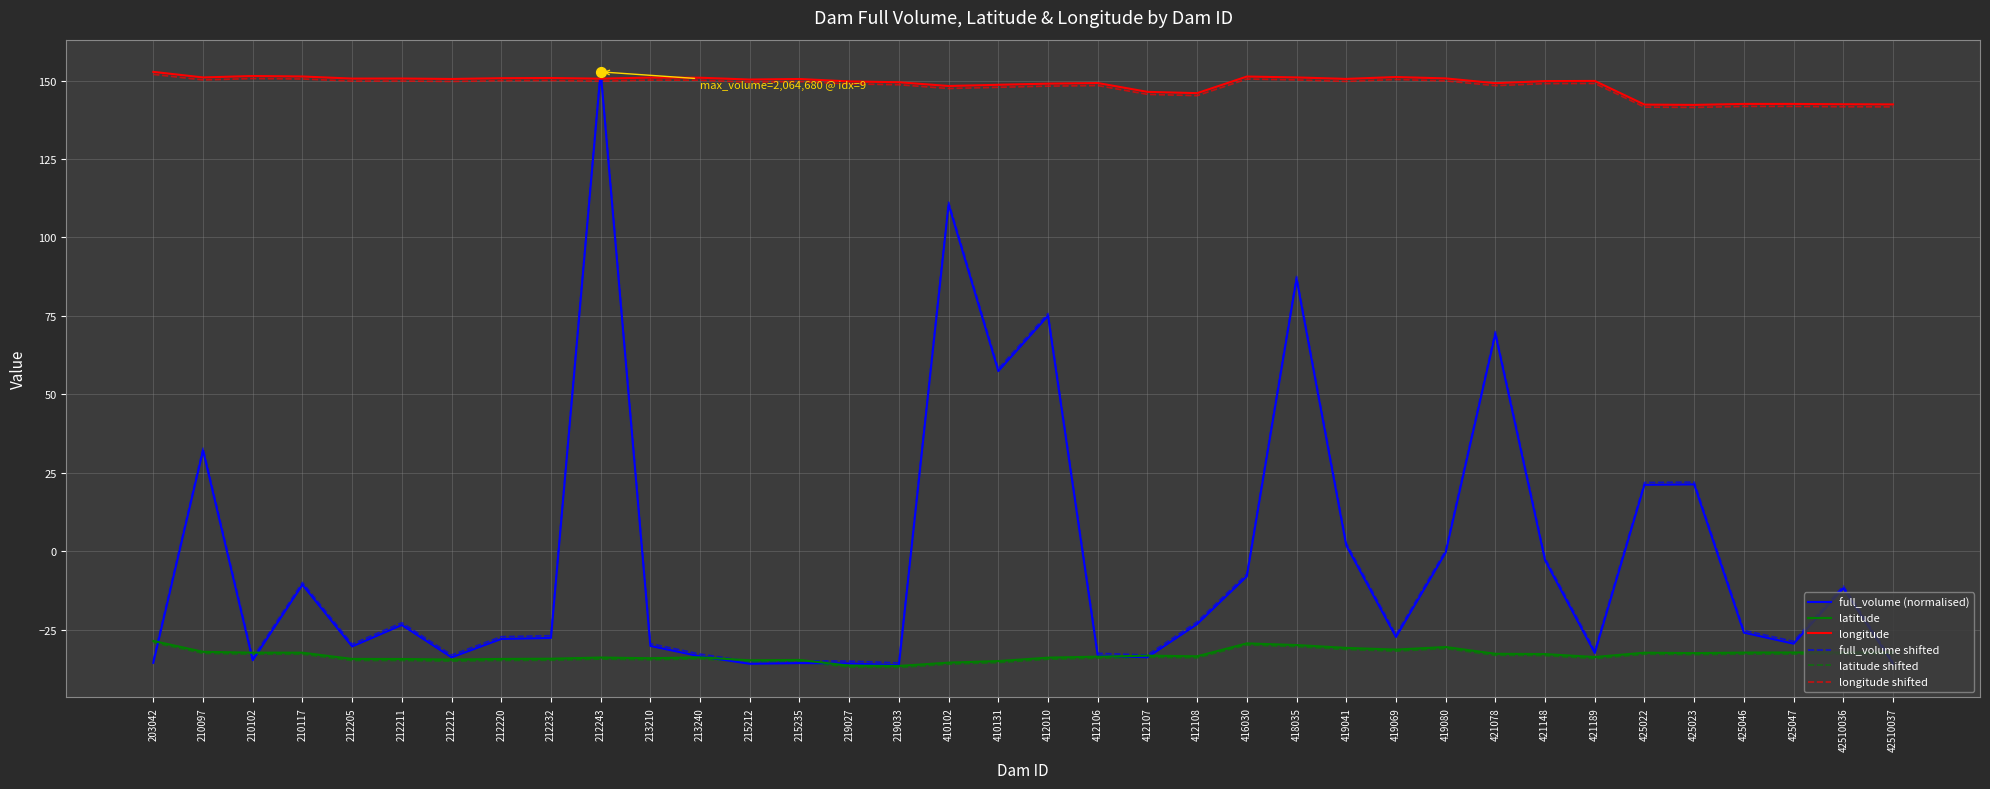

At which category is the sum across all series the highest?

212243